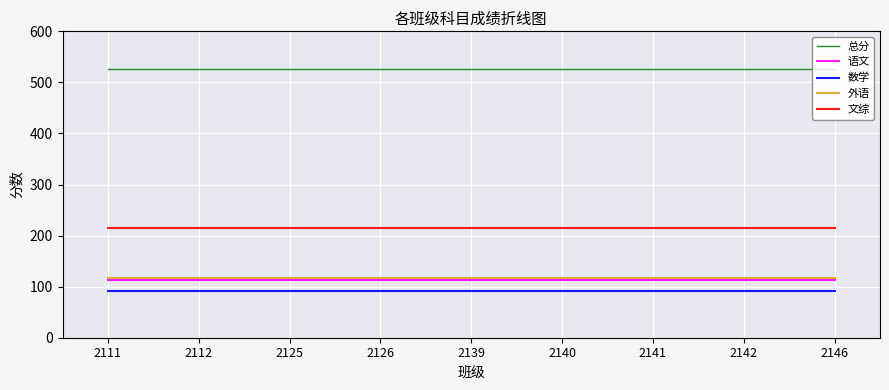

What is the minimum value for 文综?

215